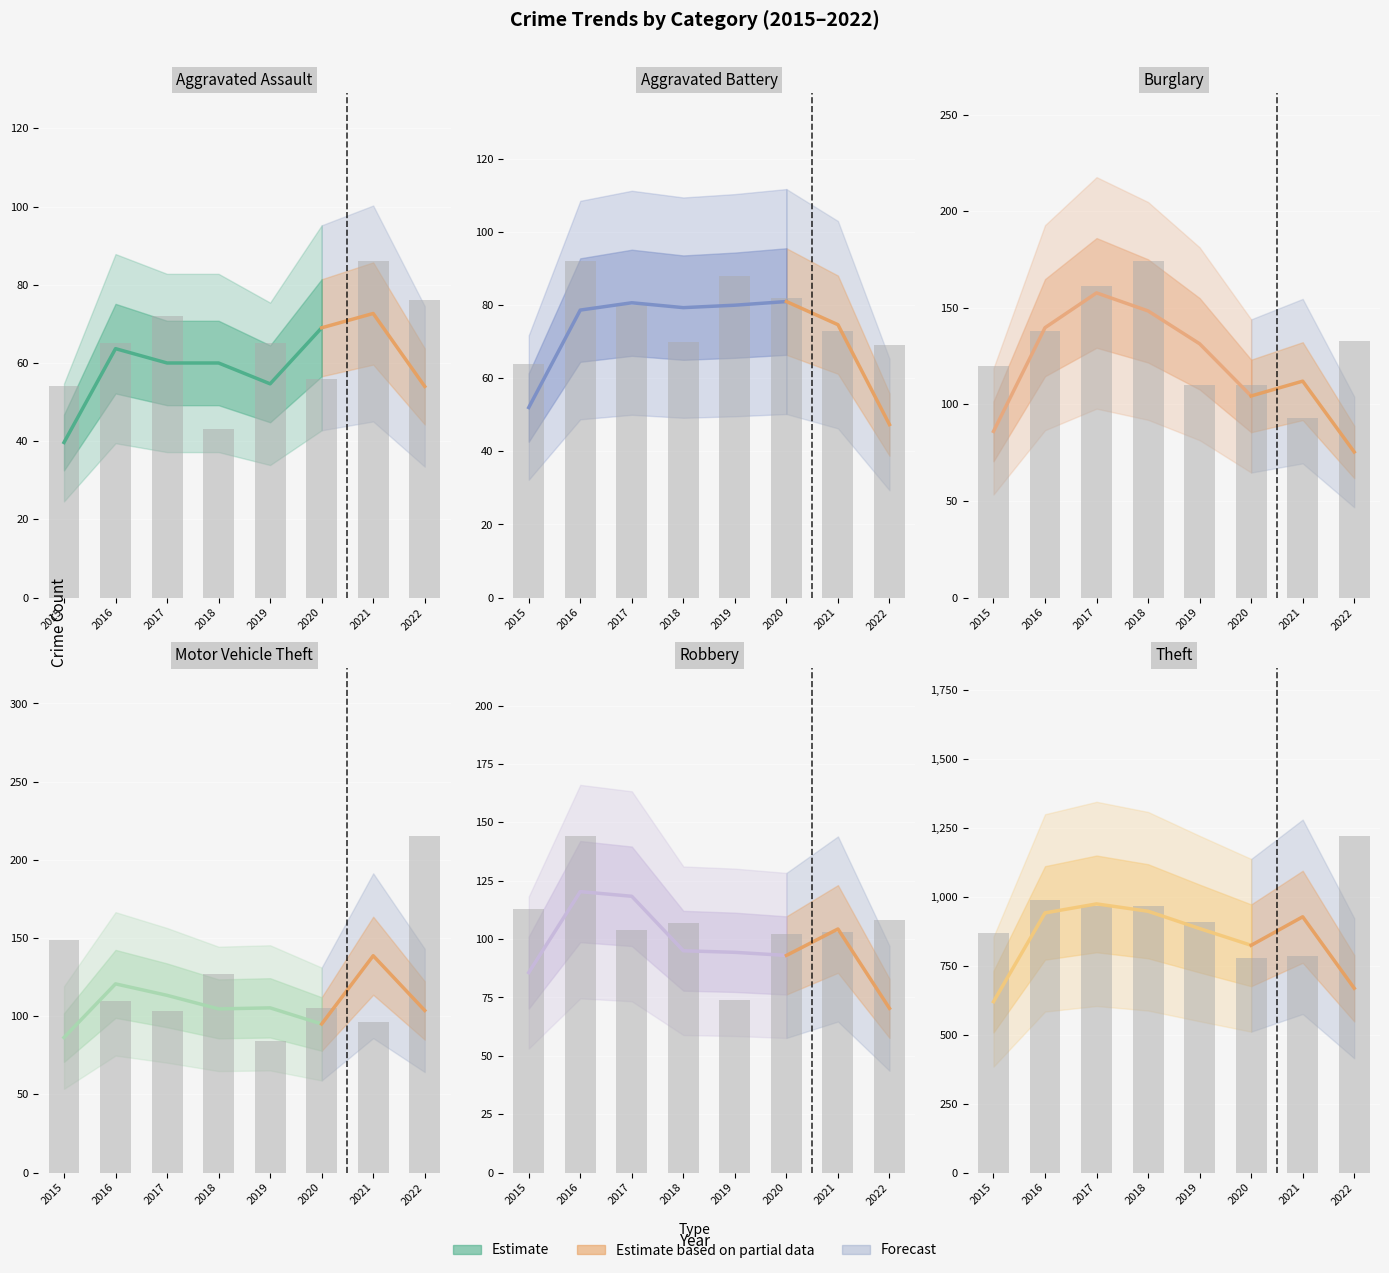

Between 2021 and 2015, which is larger?

2021